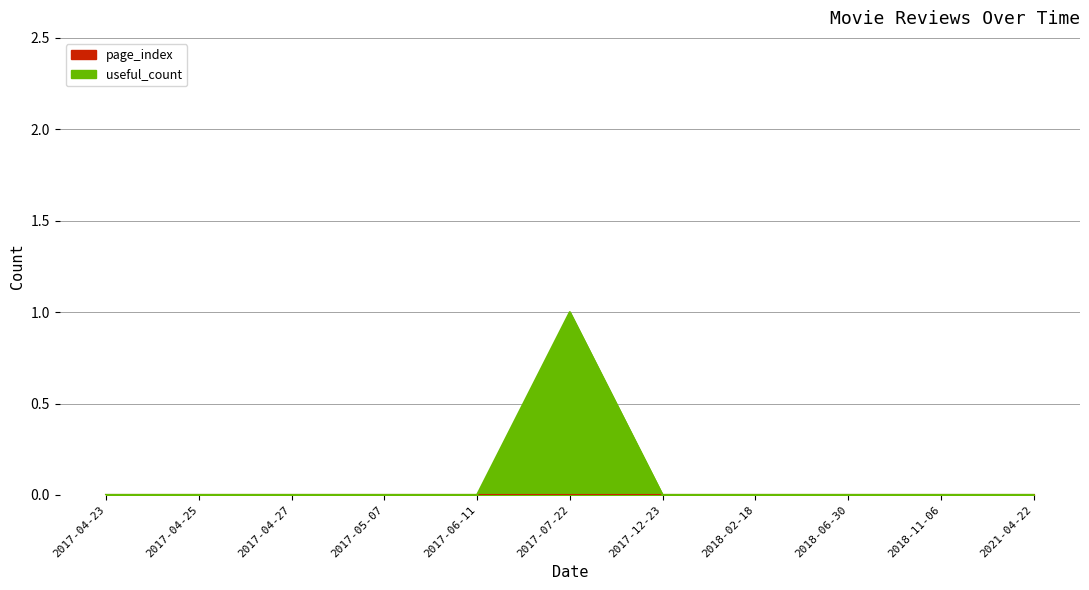

Where is the data nearest to the value 0?

2017-04-23